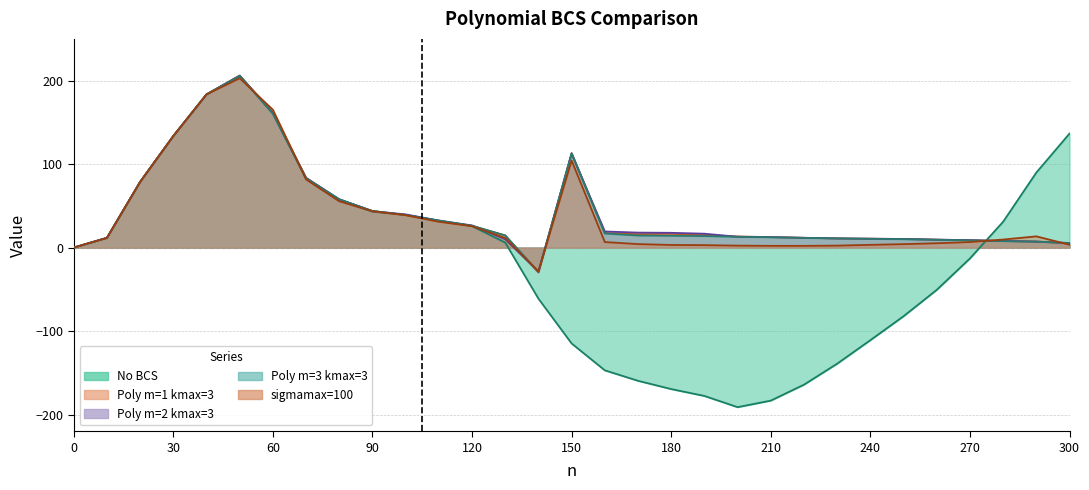

True or false: Poly m=3 kmax=3 and No BCS cross at least once.

True